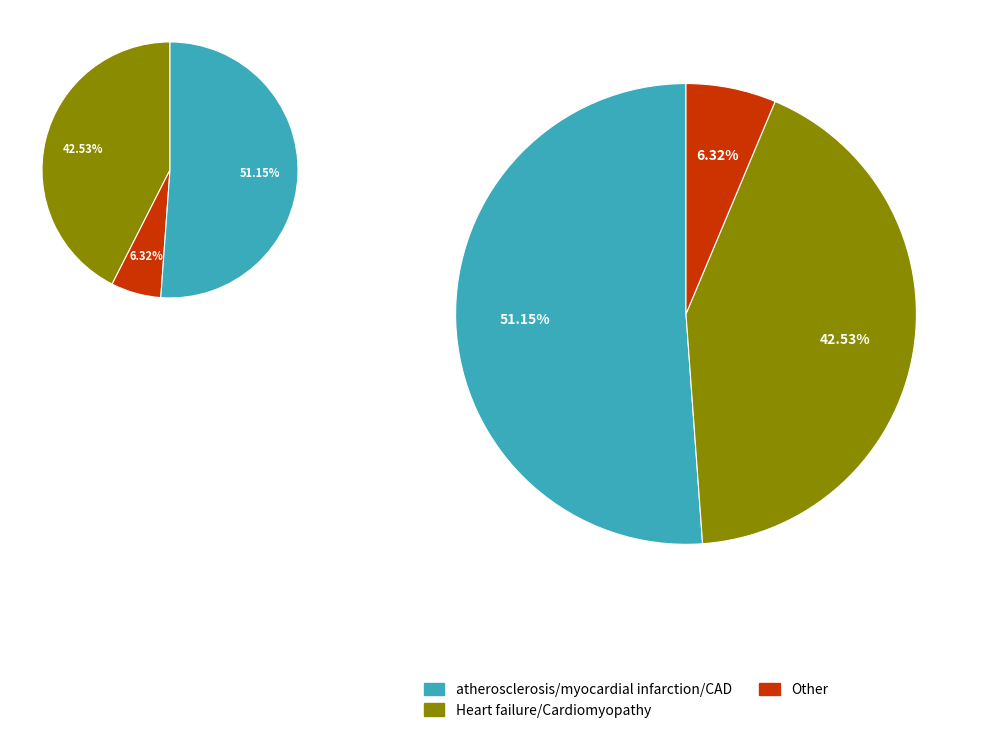

To the nearest percent, what is the difference between the atherosclerosis/myocardial infarction/CAD and Other slice percentages?

45%